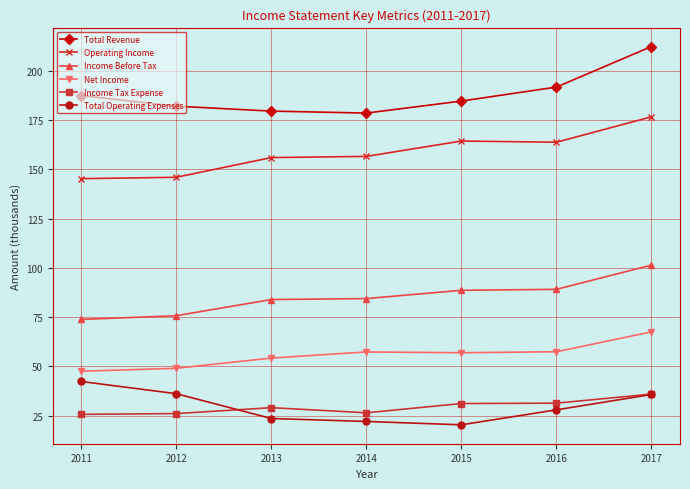

What value does the Total Operating Expenses series have at 2013?

23.5